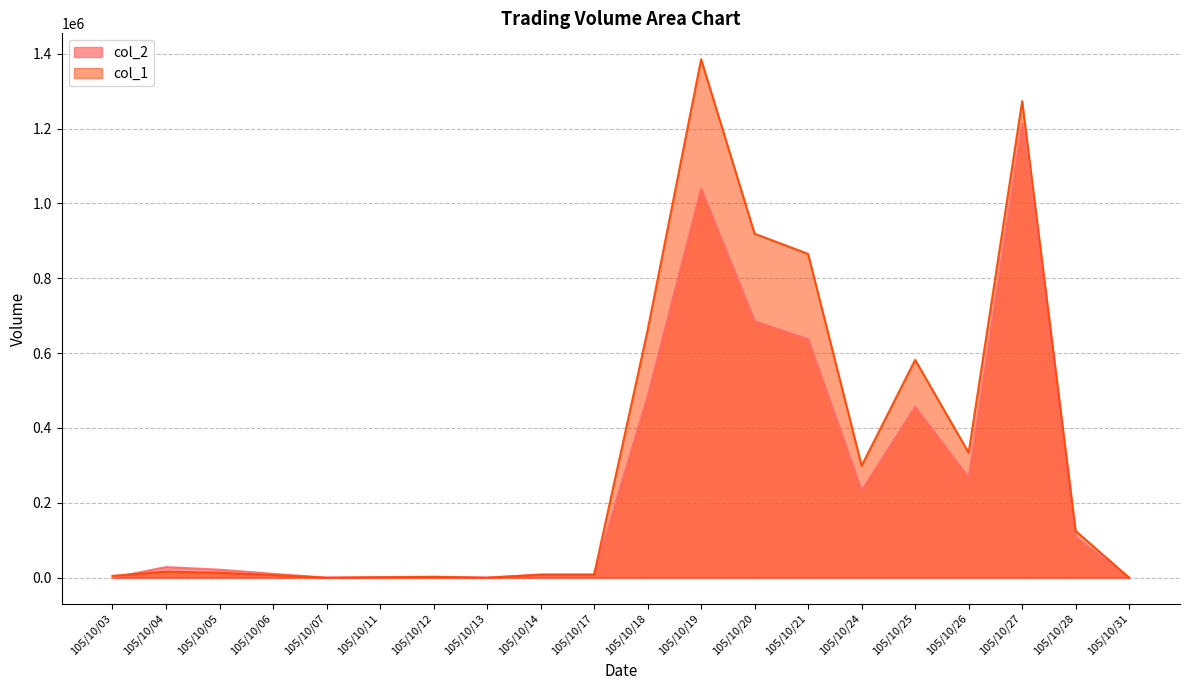

At which label does col_2 first exceed 28340?

105/10/18